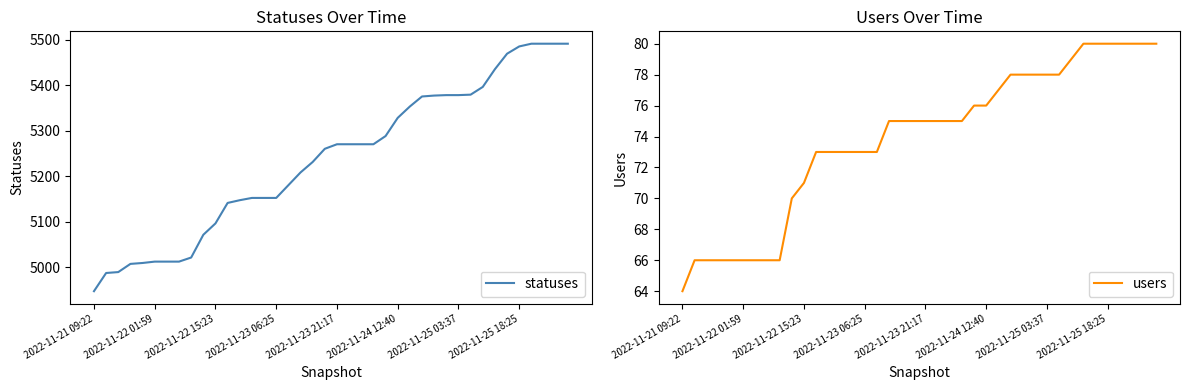

What are all the series names shown in the legend?

statuses, users